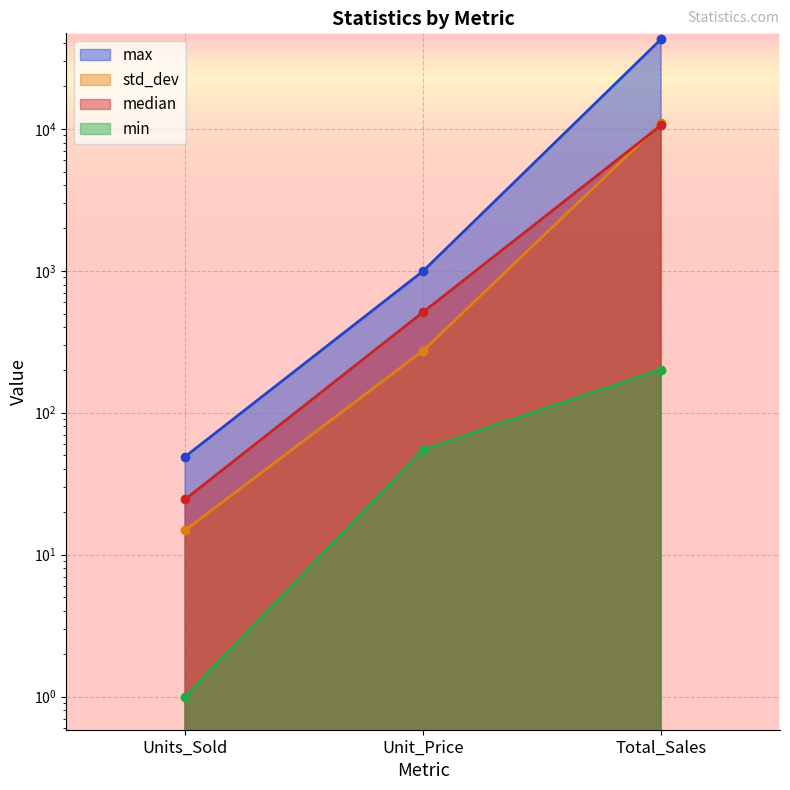

Reading left to right, transcribe all the data shown in this chart.

median: Units_Sold=24.5	Unit_Price=511.2	Total_Sales=10581.7
std_dev: Units_Sold=14.8	Unit_Price=273.4	Total_Sales=10932.7
min: Units_Sold=1.0	Unit_Price=54.9	Total_Sales=201.5
max: Units_Sold=49.0	Unit_Price=994.8	Total_Sales=42829.9